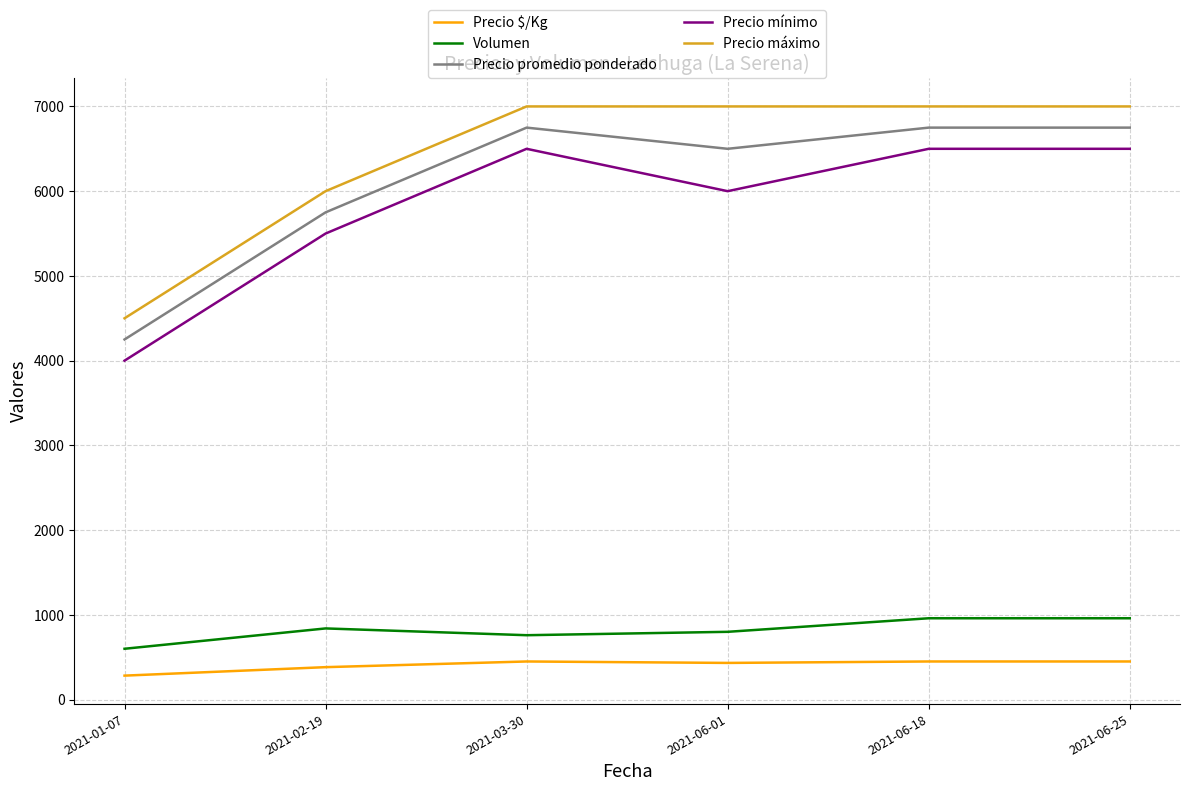

Rank the series by their maximum value, from lowest to highest.

Precio $/Kg, Volumen, Precio mínimo, Precio promedio ponderado, Precio máximo